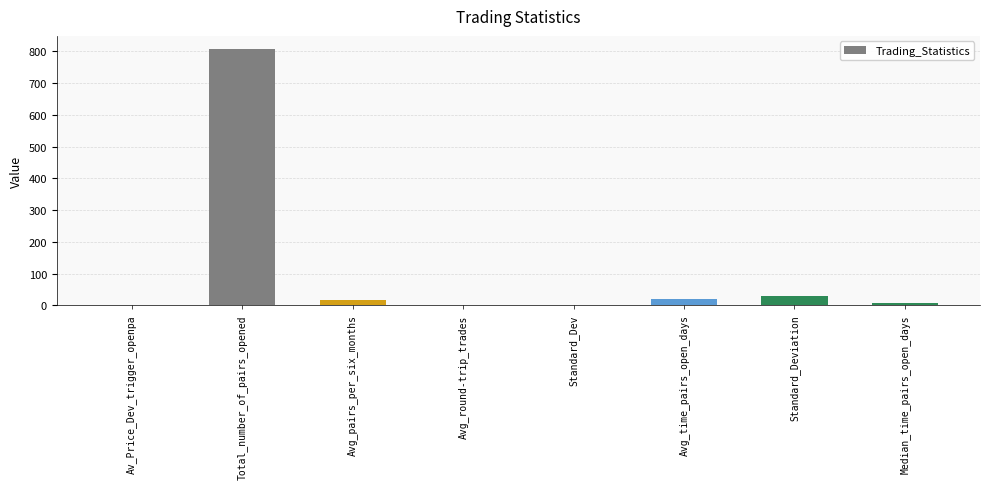

True or false: the data shows 29.1 at Standard_Deviation.

True